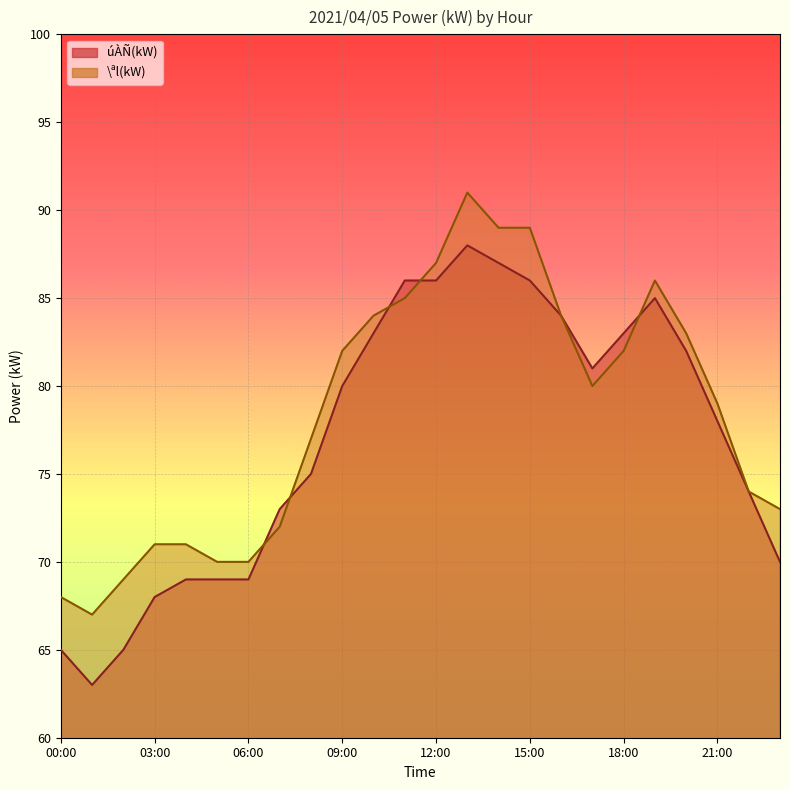

Which category has the highest value across all series?

13:00